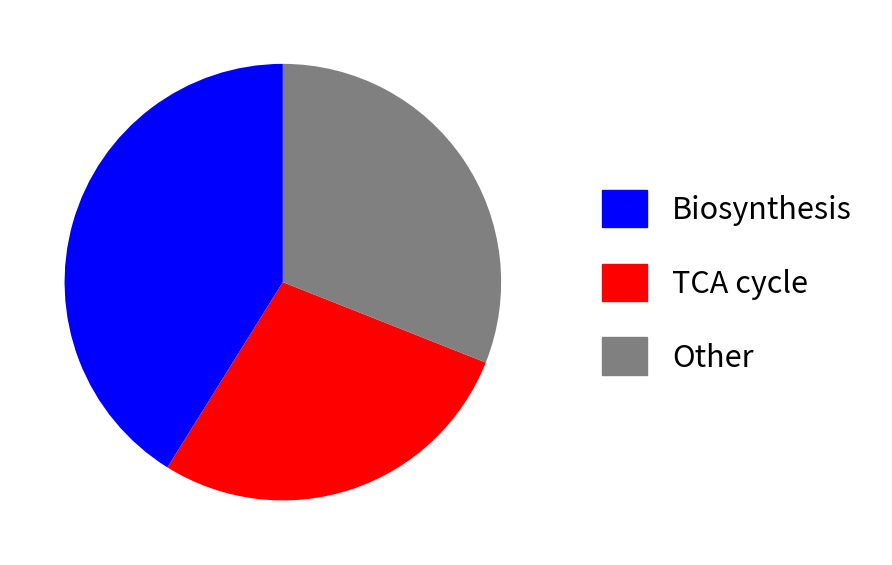

The TCA cycle slice represents 28% of the pie. True or false?

True